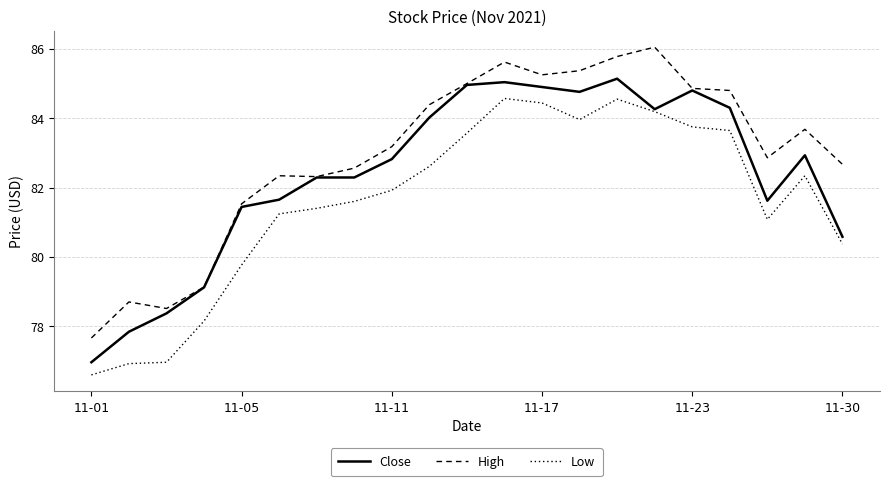

How many lines are shown in the chart?

3